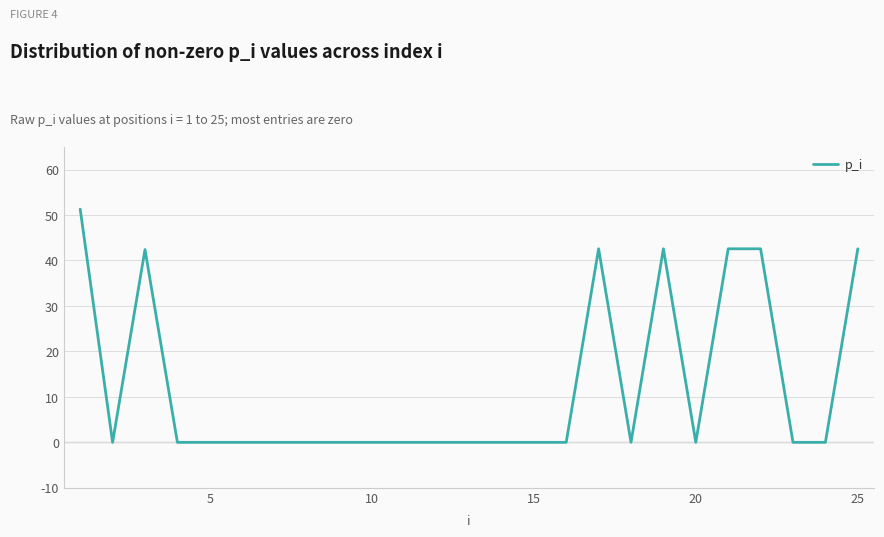

What is the maximum value shown in the chart?

51.3